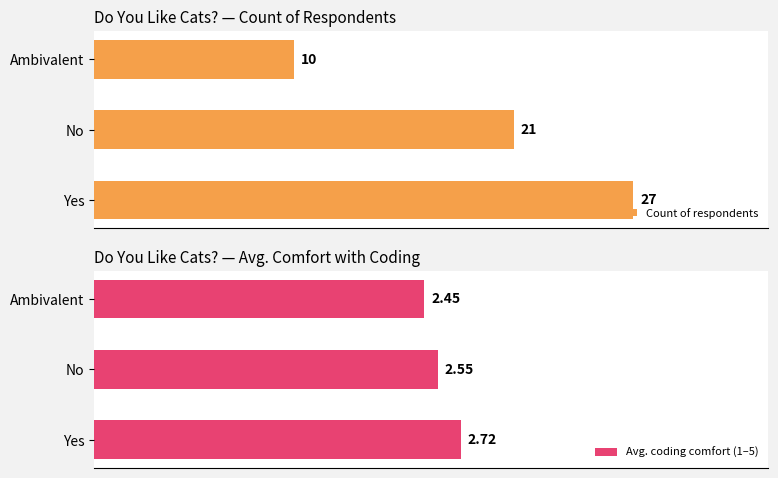

What is the average value of the Avg. coding comfort (1–5) series?

2.6